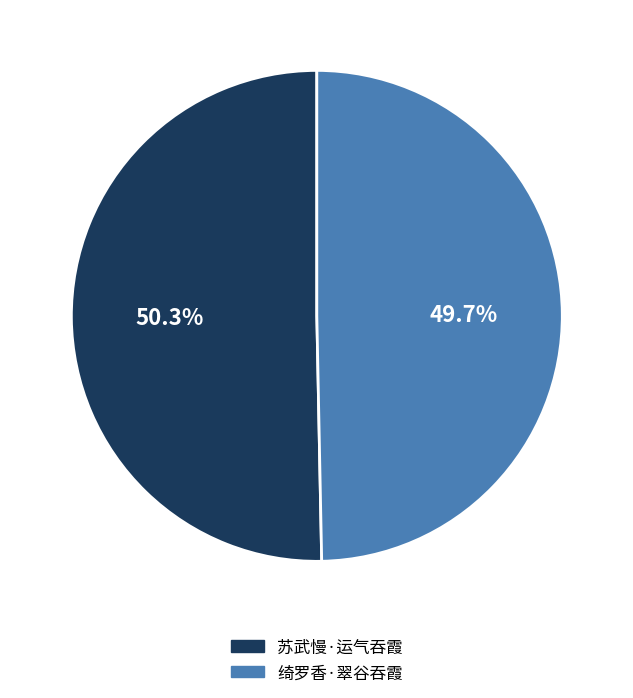

Does 绮罗香·翠谷吞霞 account for over 50% of the chart?

No